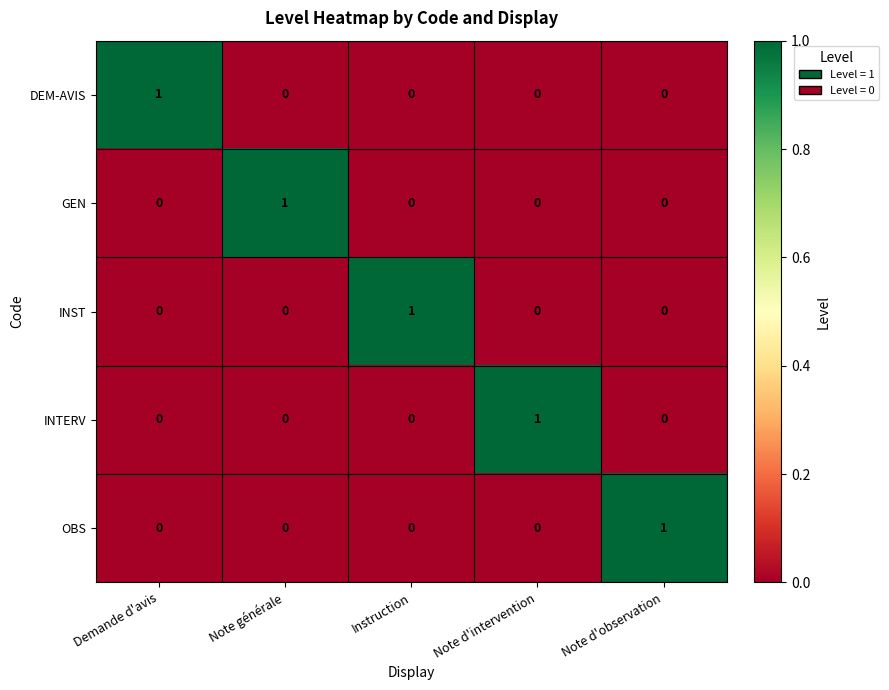

How many OBS values are between 0 and 1?

5